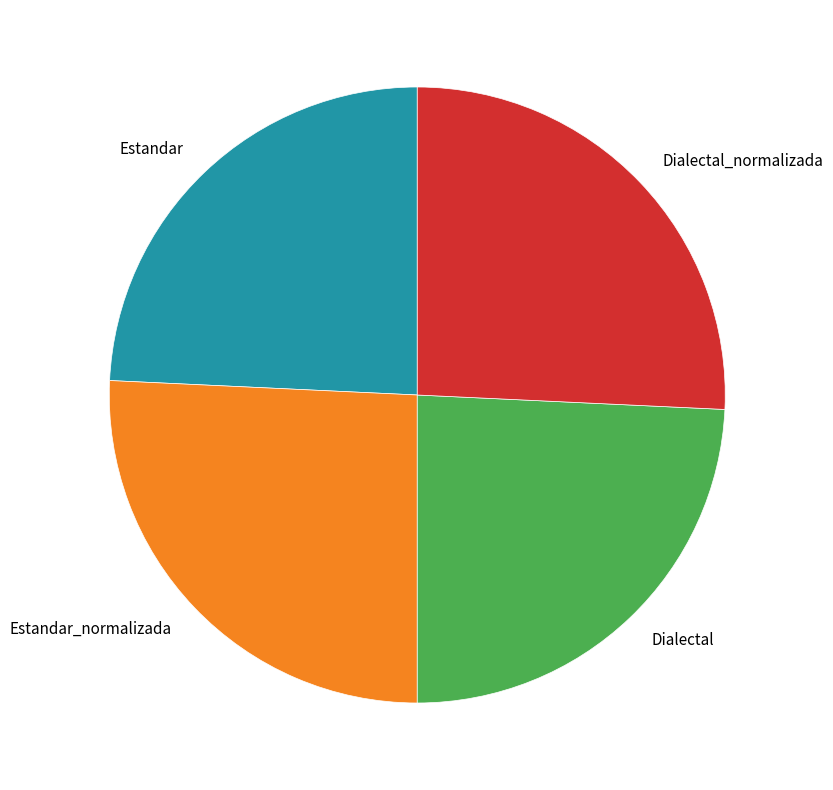

What is the ratio of the value at Dialectal_normalizada to the value at Estandar?

1.1